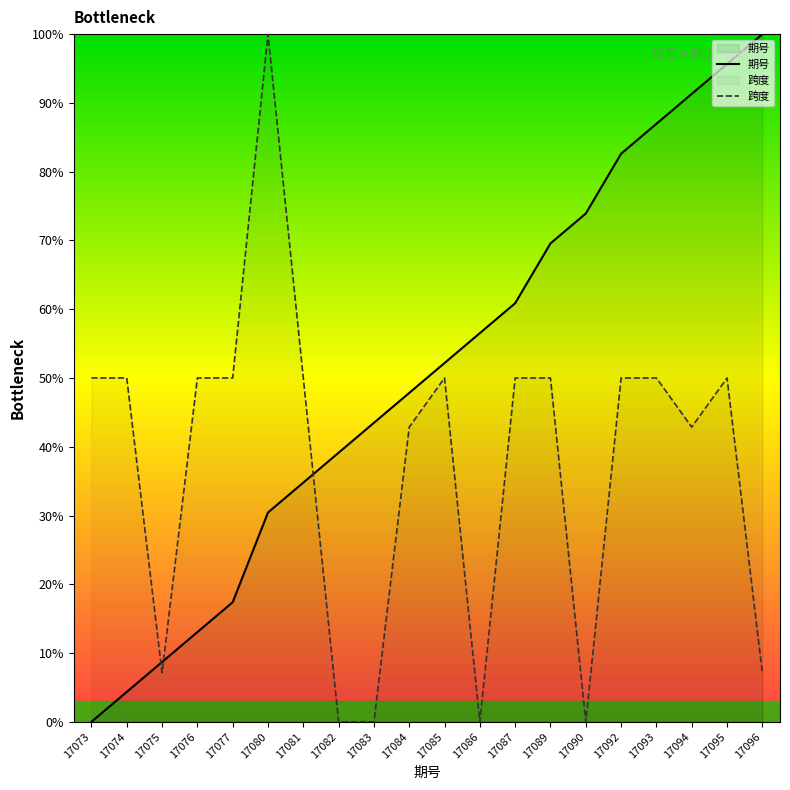

Reading right to left, extract all data points from this chart.

期号: 100.0	95.7	91.3	87.0	82.6	73.9	69.6	60.9	56.5	52.2	47.8	43.5	39.1	34.8	30.4	17.4	13.0	8.7	4.3	0.0
跨度: 7.1	50.0	42.9	50.0	50.0	0.0	50.0	50.0	0.0	50.0	42.9	0.0	0.0	50.0	100.0	50.0	50.0	7.1	50.0	50.0